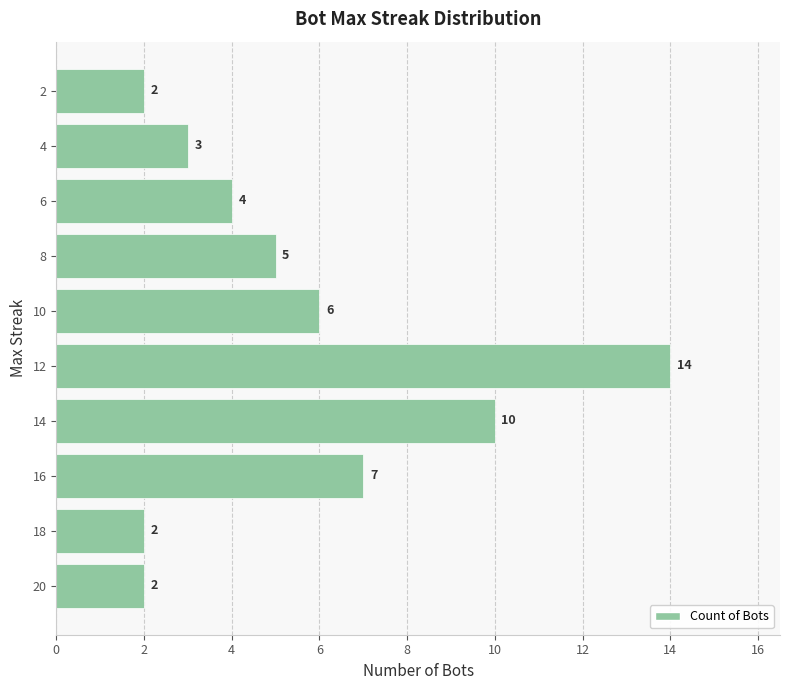

What is the ratio of the value at 14 to the value at 10?

1.7